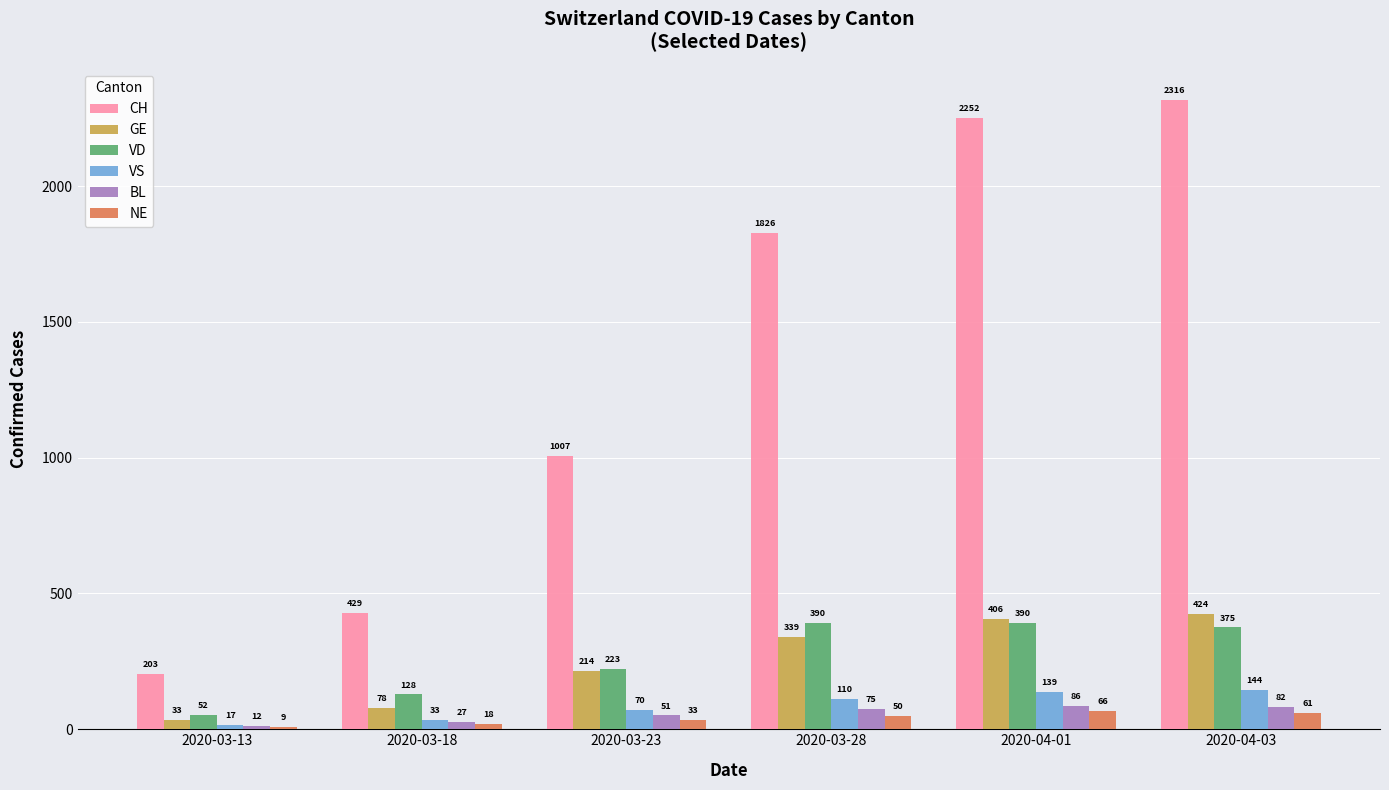

How many bars are there in each group?

6